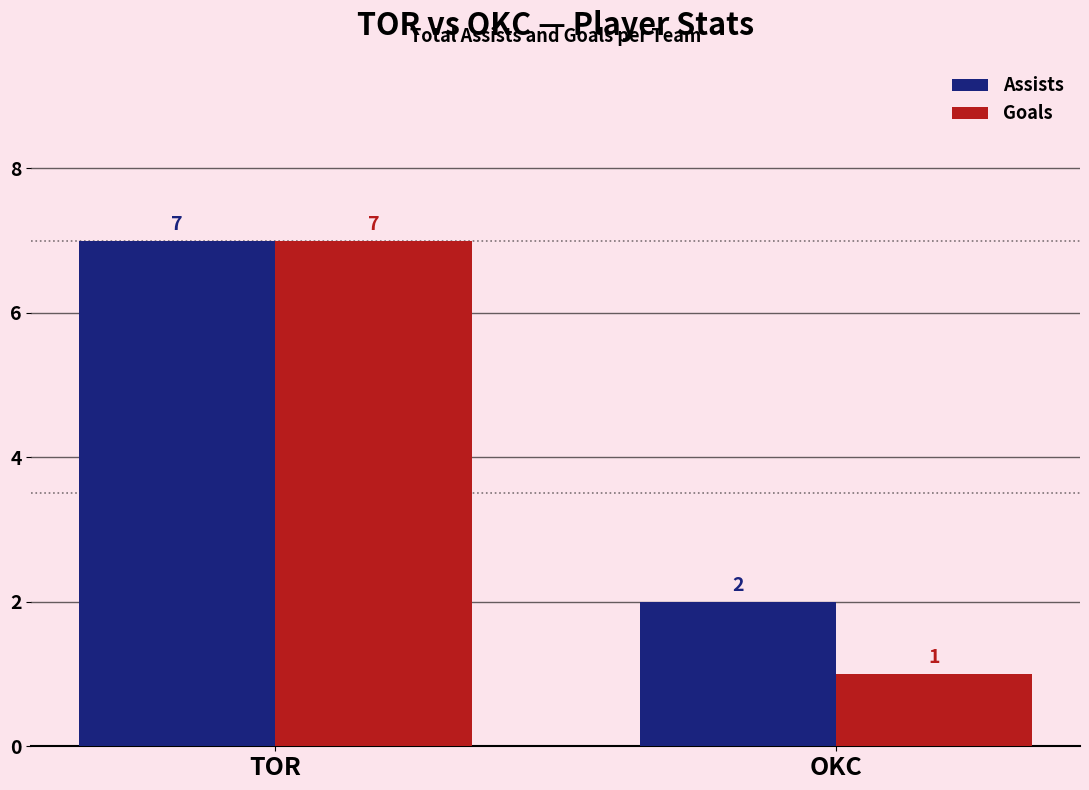

Rank the categories by Assists value from highest to lowest.

TOR, OKC